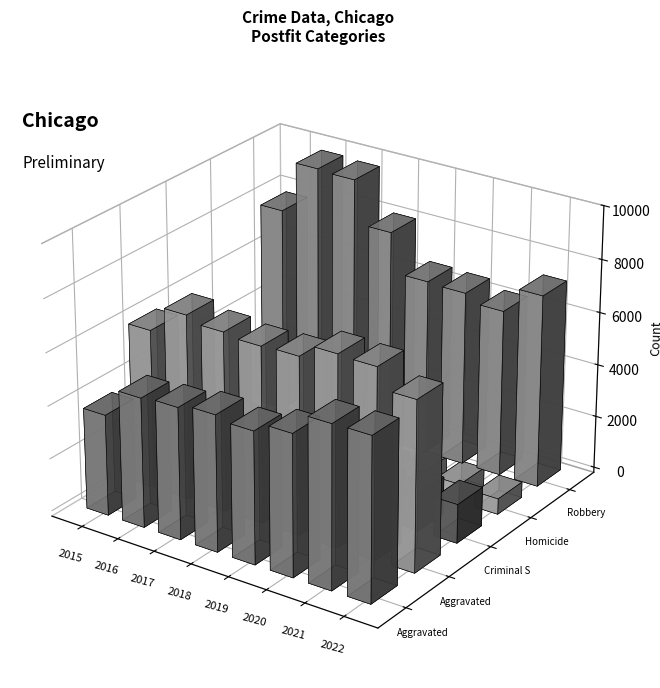

How many data points in Aggravated Battery are above 6783?

3